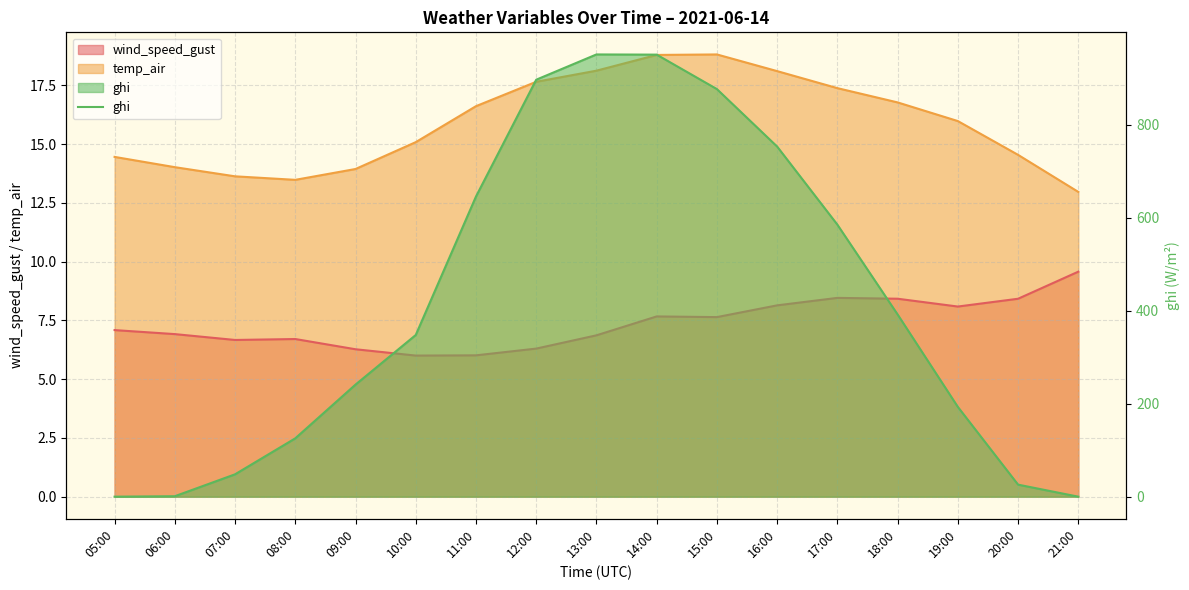

How many data points are less than 347?

8